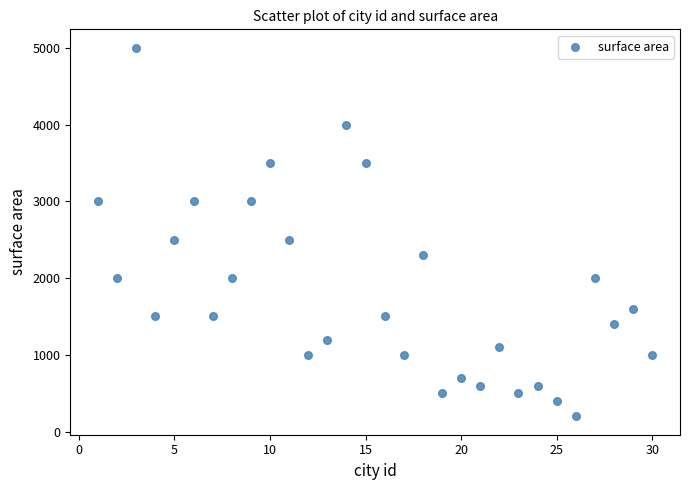

What is the range of X values (max minus min)?

29